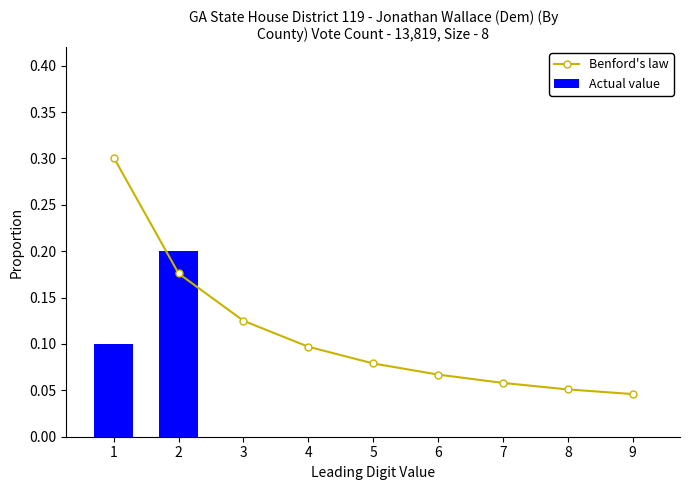

Count the number of categories in the chart.

9